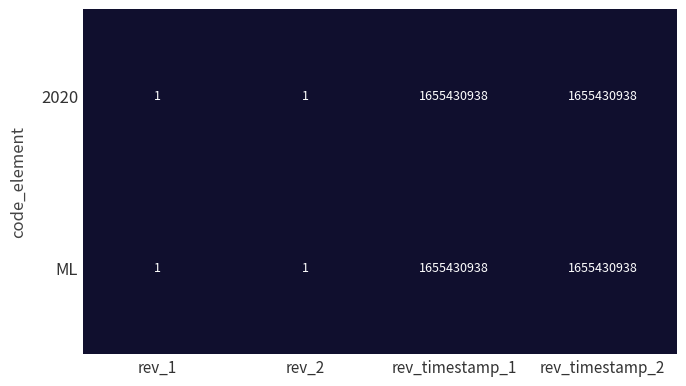

Reading left to right, extract all data points from this chart.

2020: 1	1	1655430938	1655430938
ML: 1	1	1655430938	1655430938